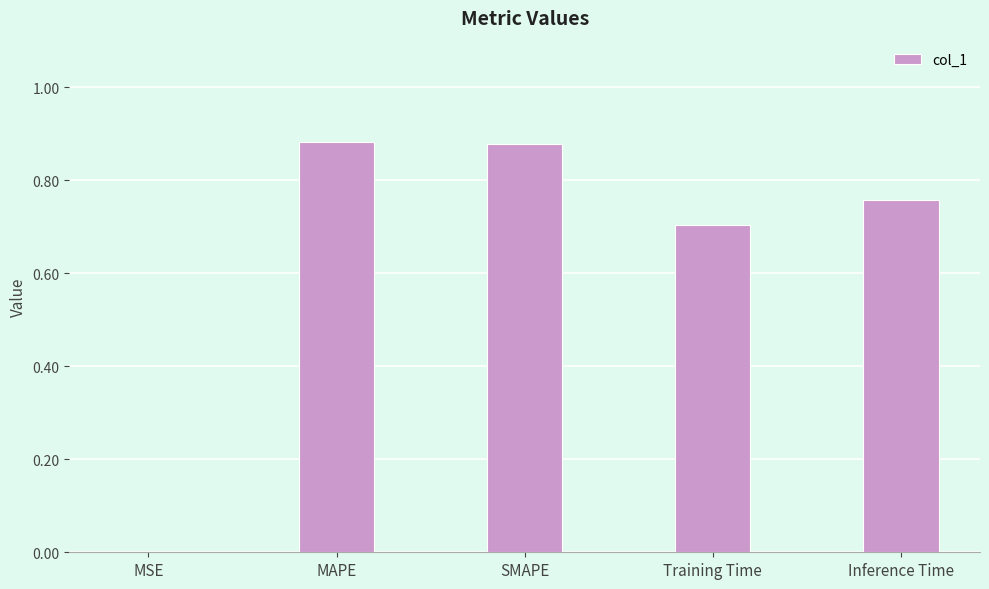

Which has a higher value, Inference Time or MSE?

Inference Time